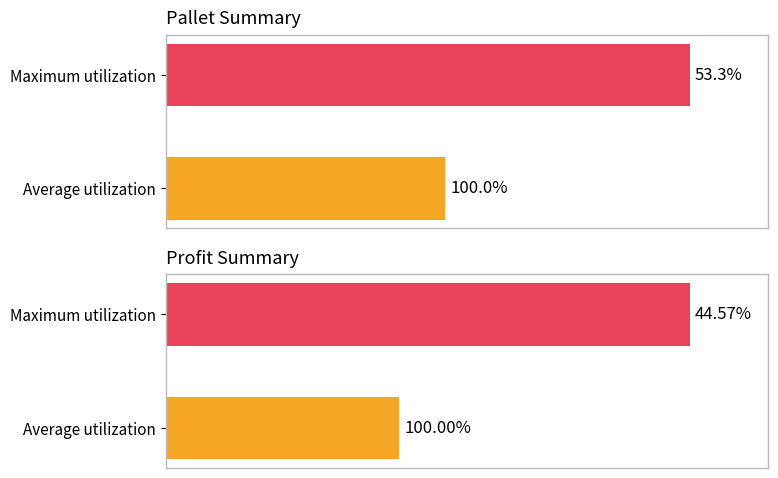

Is it true that Profit equals 44.6 at Average utilization?

True